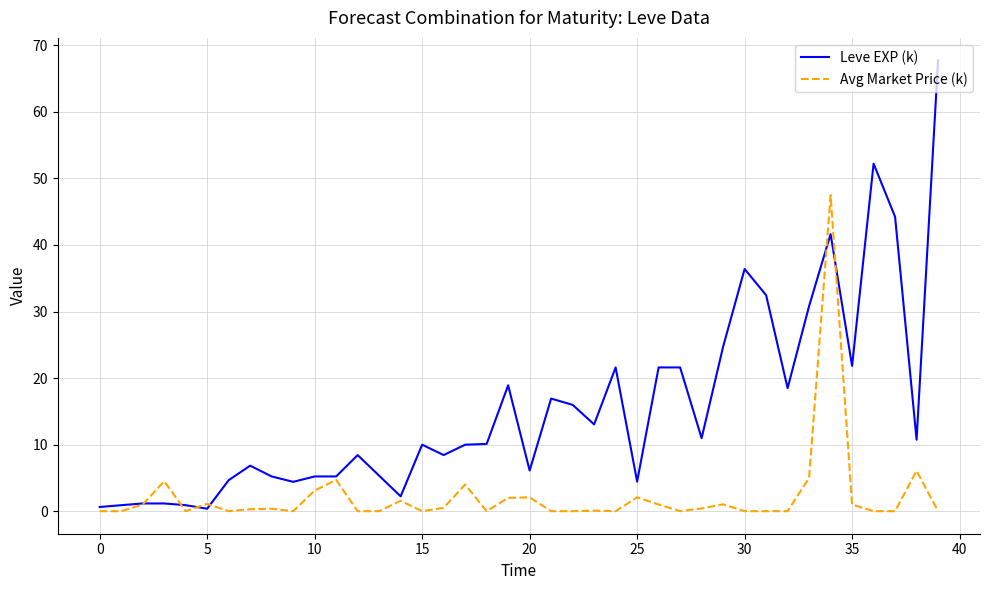

What is the greatest value displayed?

67.7